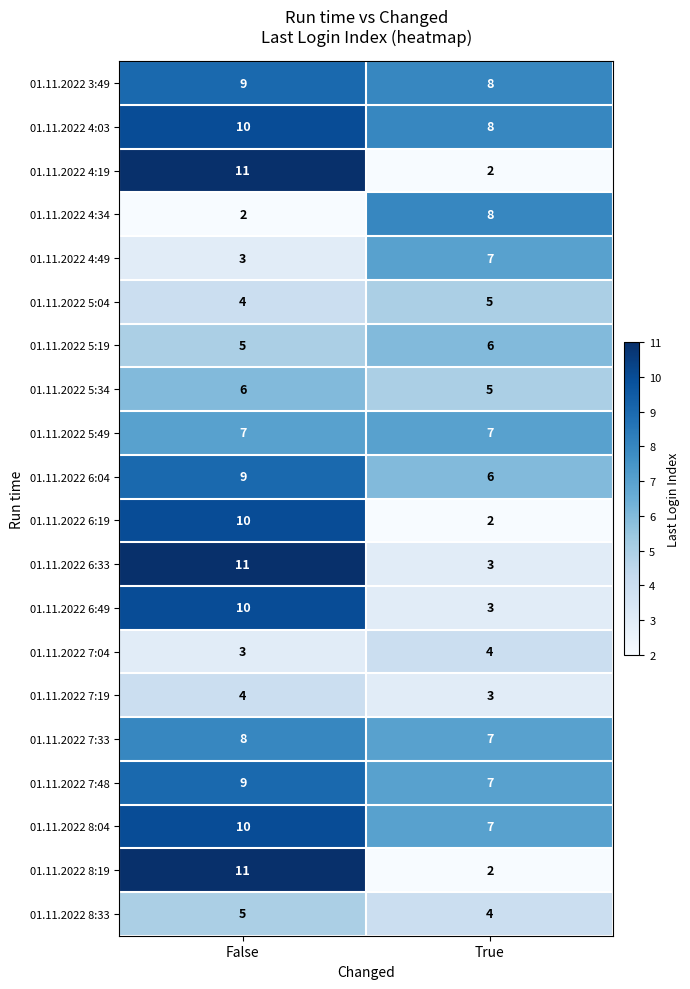

True or false: 01.11.2022 5:04 has a value of 5 at False.

False